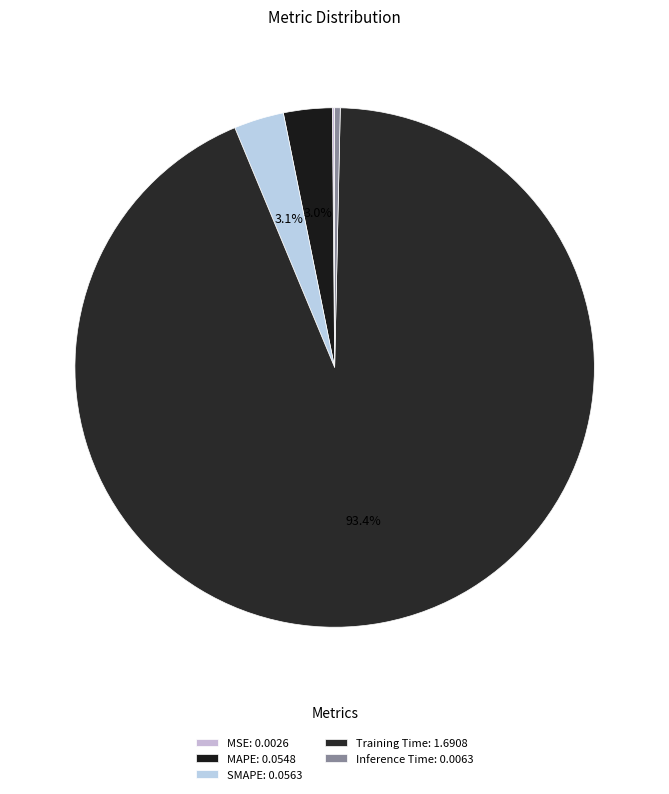

How many segments does this pie chart have?

5